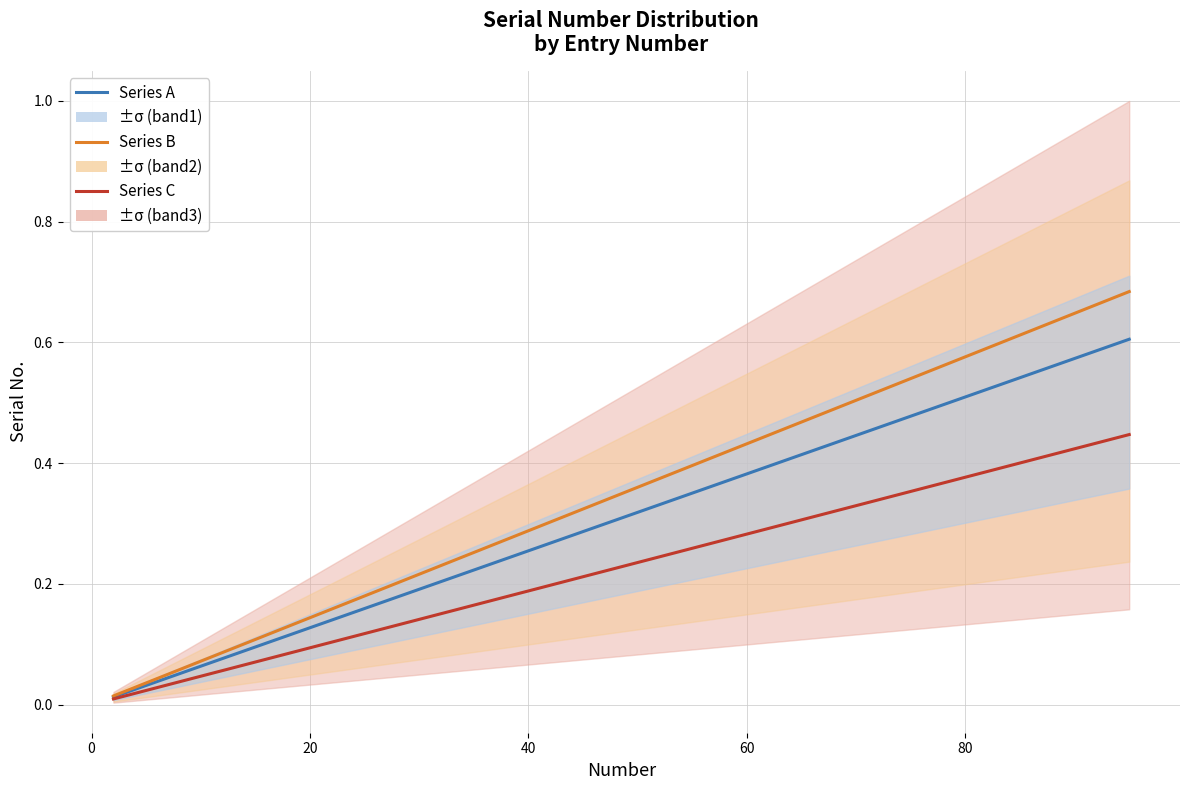

True or false: Series C and Series B intersect in this chart.

False